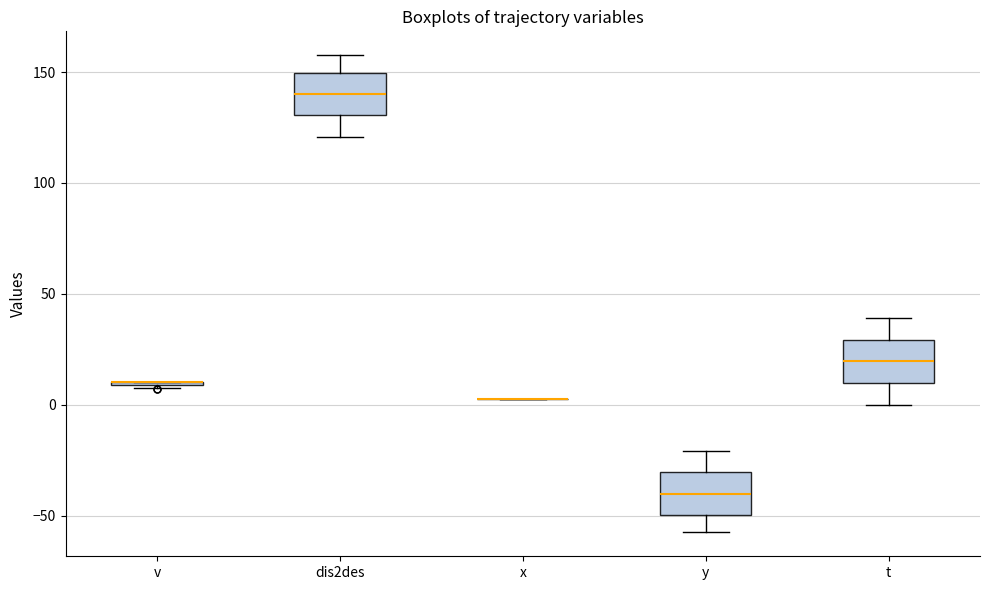

Reading left to right, read every box against the y-axis: the position of its median line, the range the box covers, and the ends of its whiskers. The values are not printed on the chart, so give them approximately, as read against the axis.

v: box collapsed to a line at 10, whiskers 5 to 10
dis2des: median 140, box 130 to 150, whiskers 120 to 160
x: box collapsed to a line at 5, whiskers 5 to 5
y: median -40, box -50 to -30, whiskers -60 to -20
t: median 20, box 10 to 30, whiskers 0 to 40